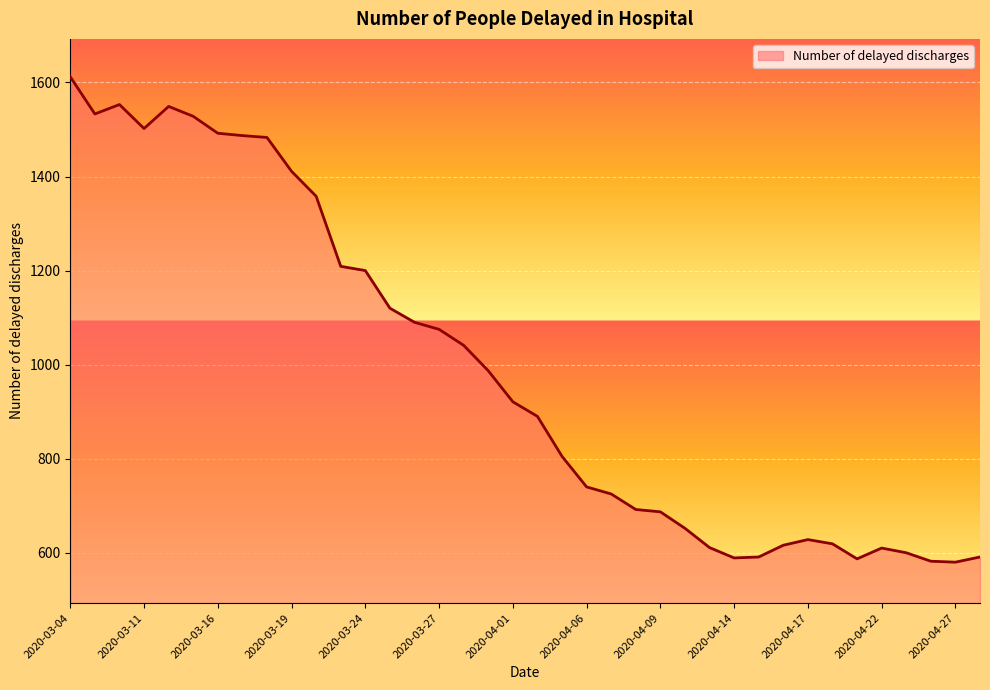

What is the greatest value displayed?

1612